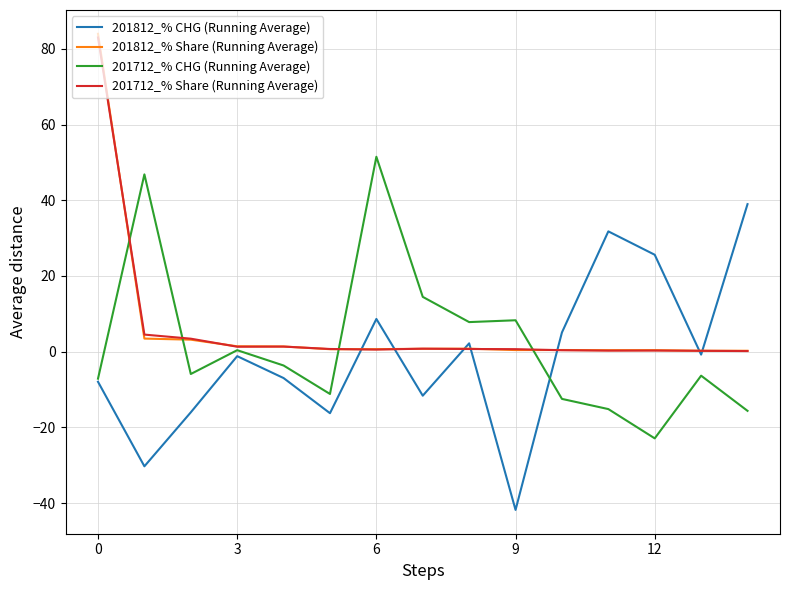

What is the maximum value for 201812_% Share (Running Average)?

84.0